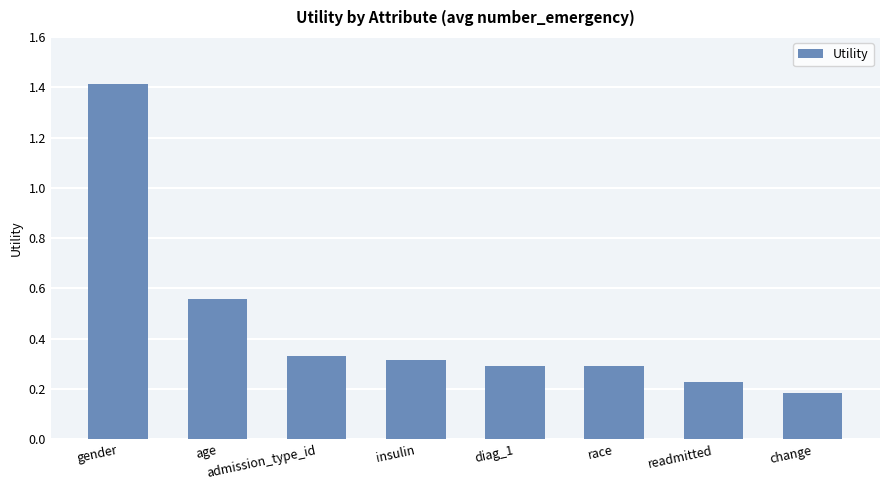

What position from the right is insulin?

5